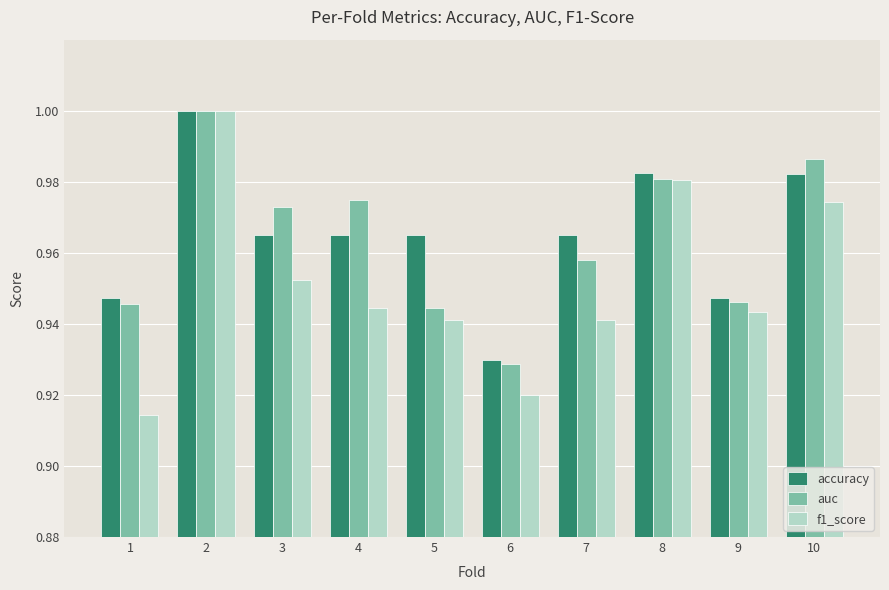

Which category has the highest value across all series?

2